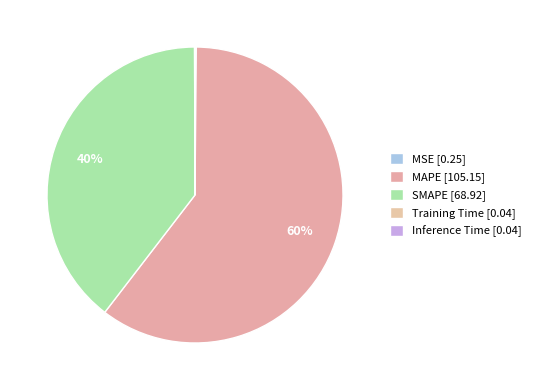

Which has a higher value, MSE or MAPE?

MAPE